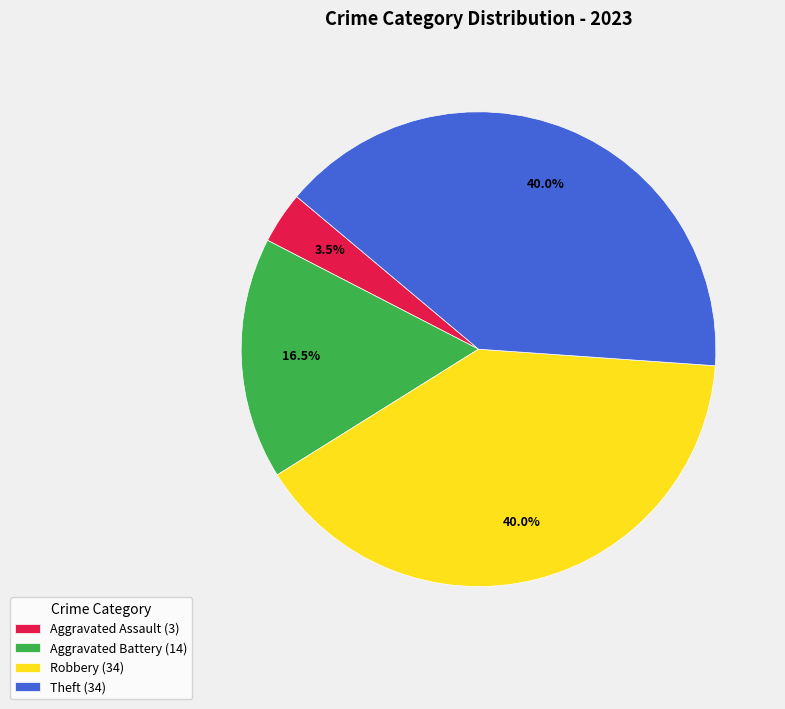

Does Aggravated Battery (14) represent more than half of the total?

No